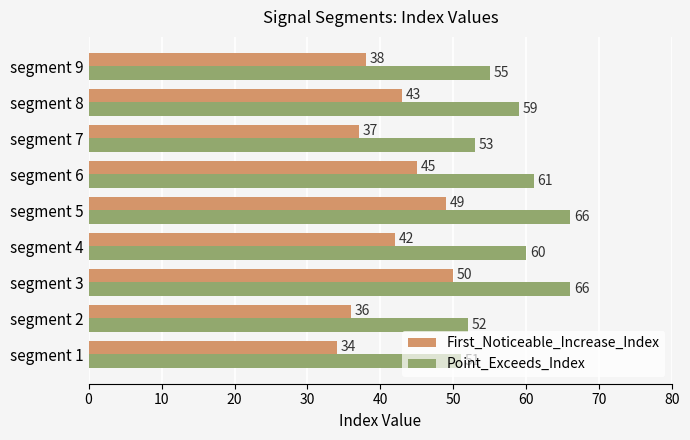

Which series has the largest total across all categories?

Point_Exceeds_Index